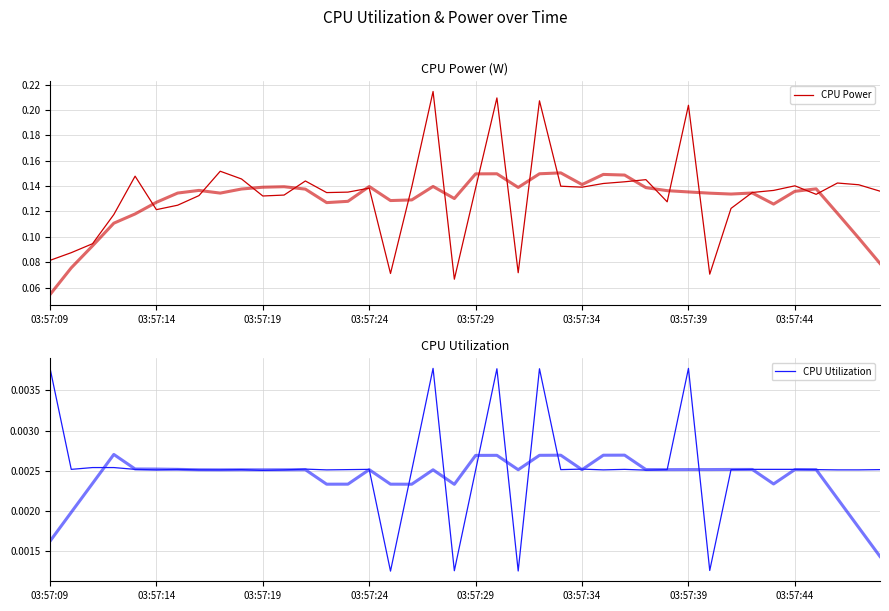

The value of CPU Utilization at 32 is 0.0. True or false?

True